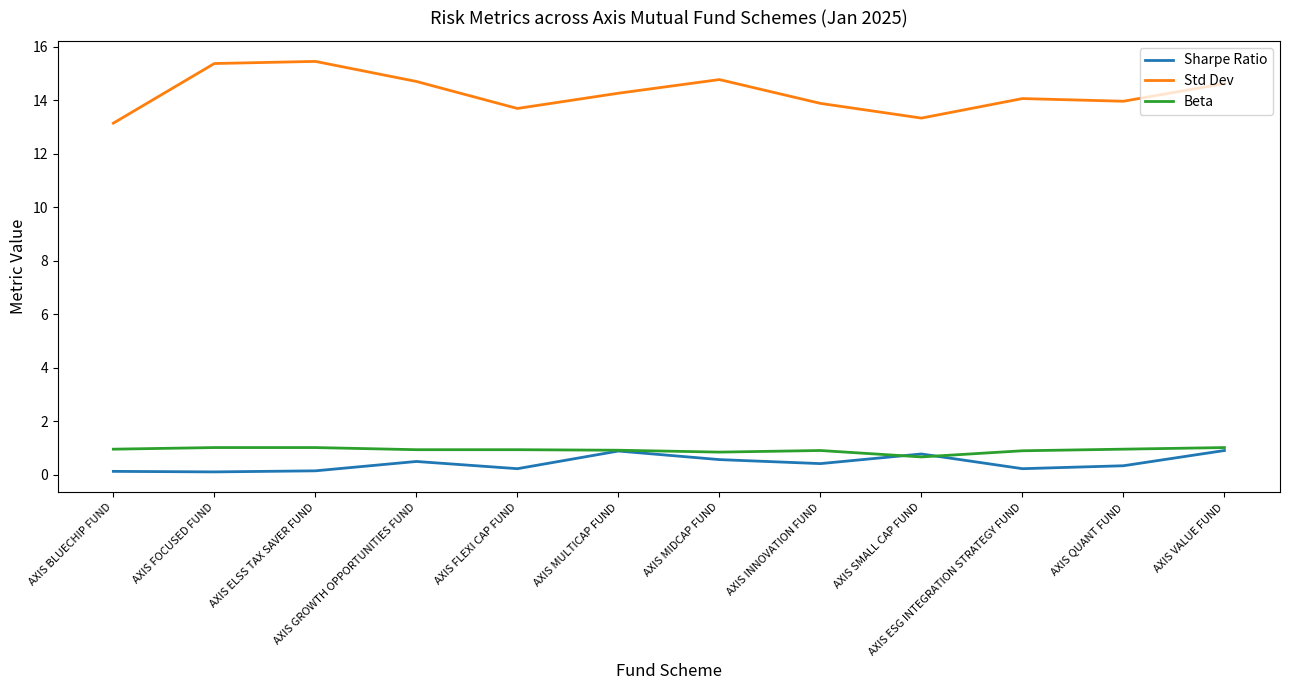

What are all the series names shown in the legend?

Sharpe Ratio, Std Dev, Beta